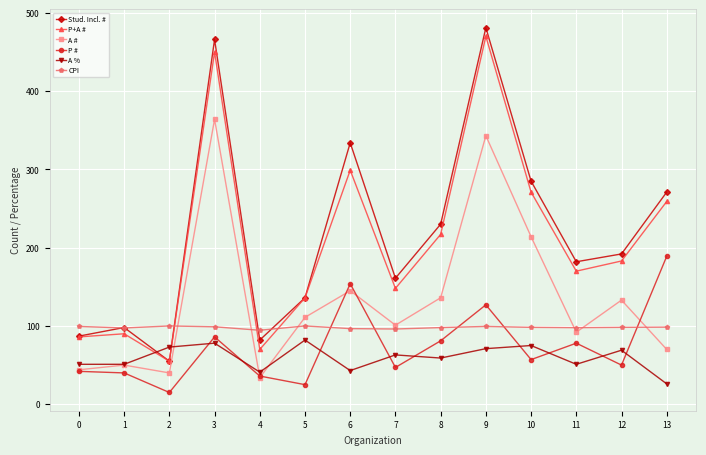

Which series changed the most between 6 and 13?

A #